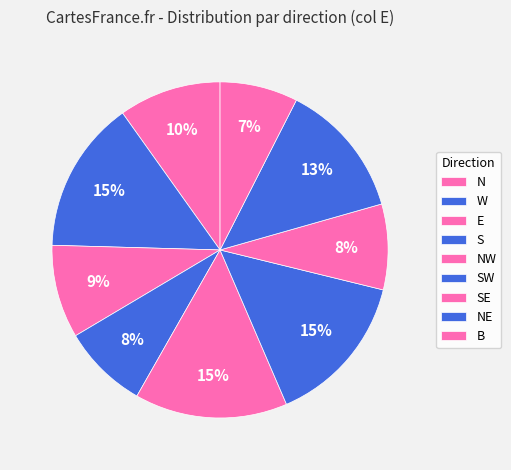

How many slices are in this pie chart?

9